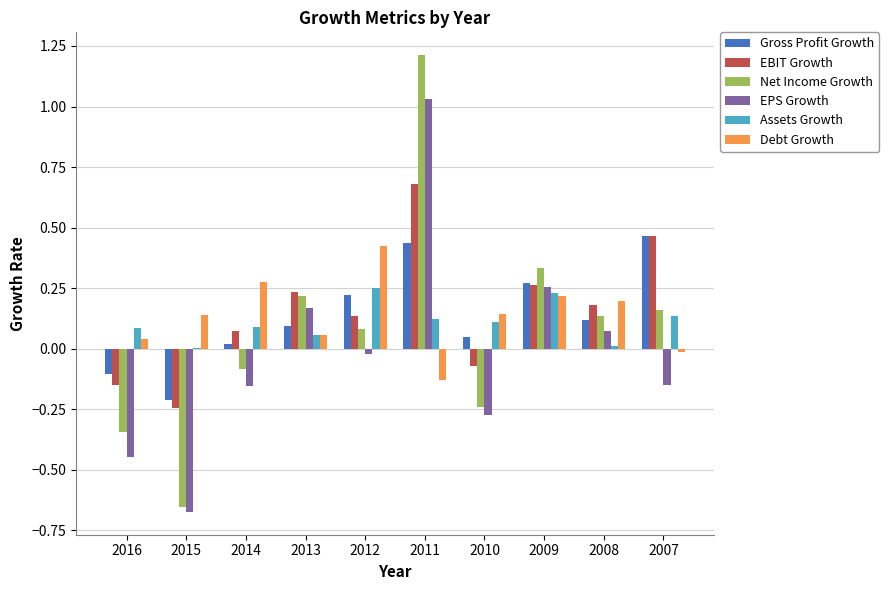

The value of EBIT Growth at 2013 is 0.2. True or false?

True